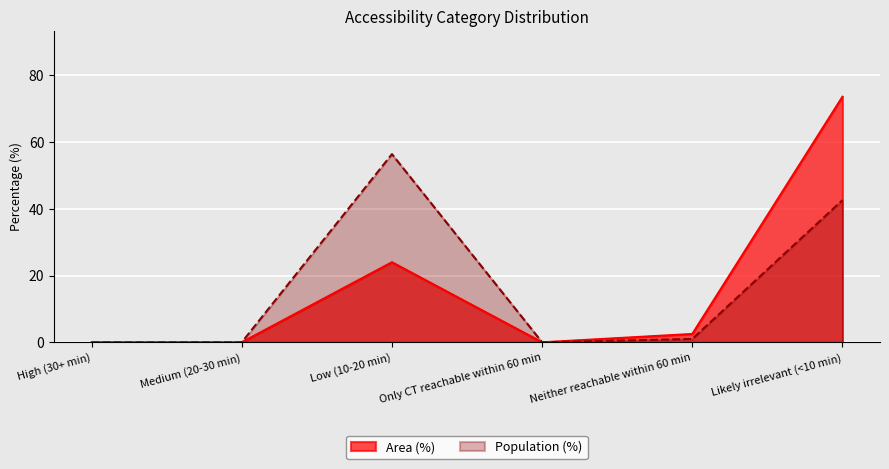

How many values in Area (%) are above zero?

3